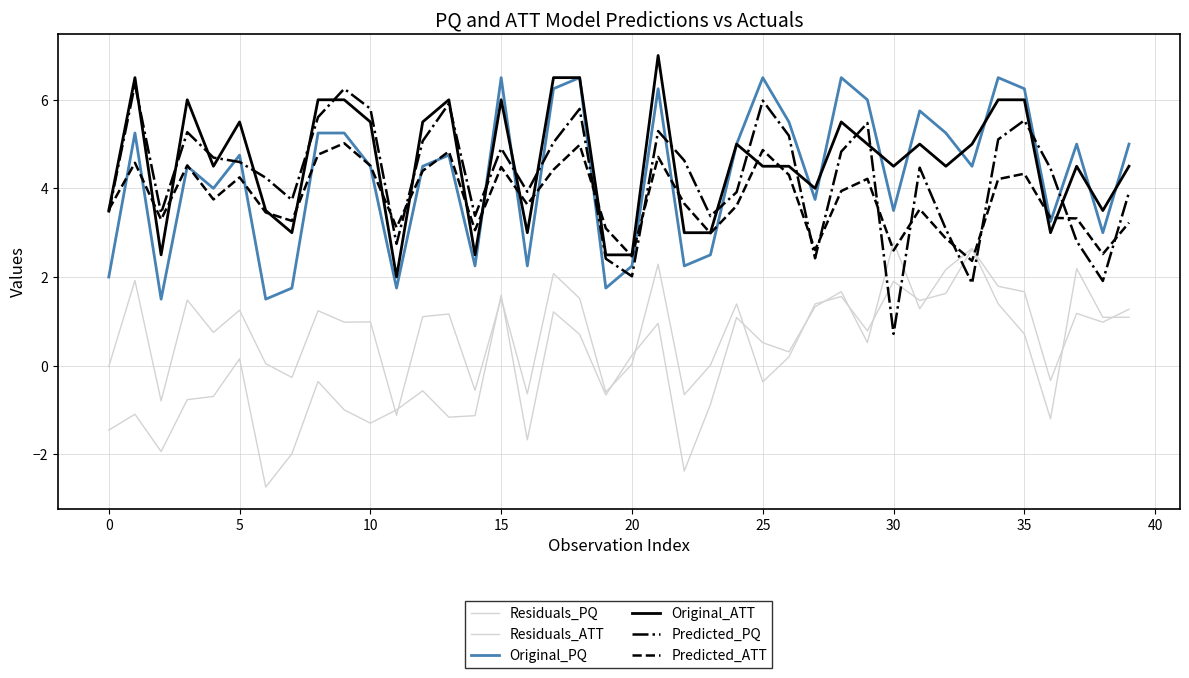

How many lines are shown in the chart?

6